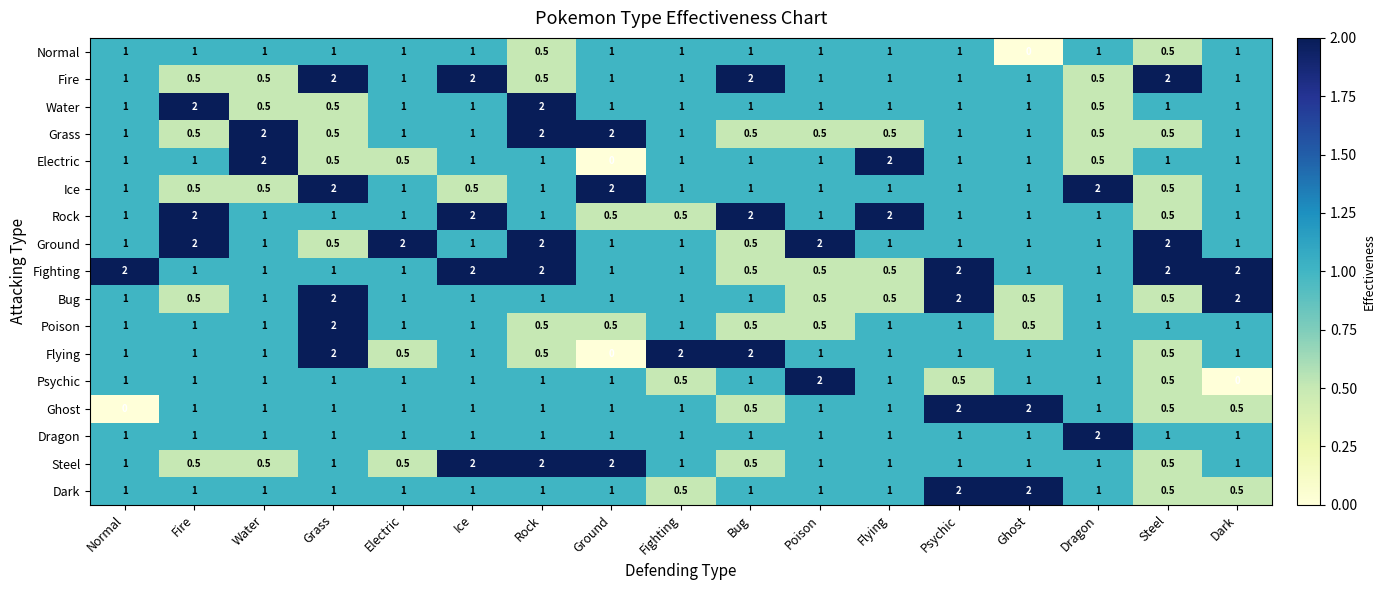

The Fire series shows 1.0 at Fighting. True or false?

True